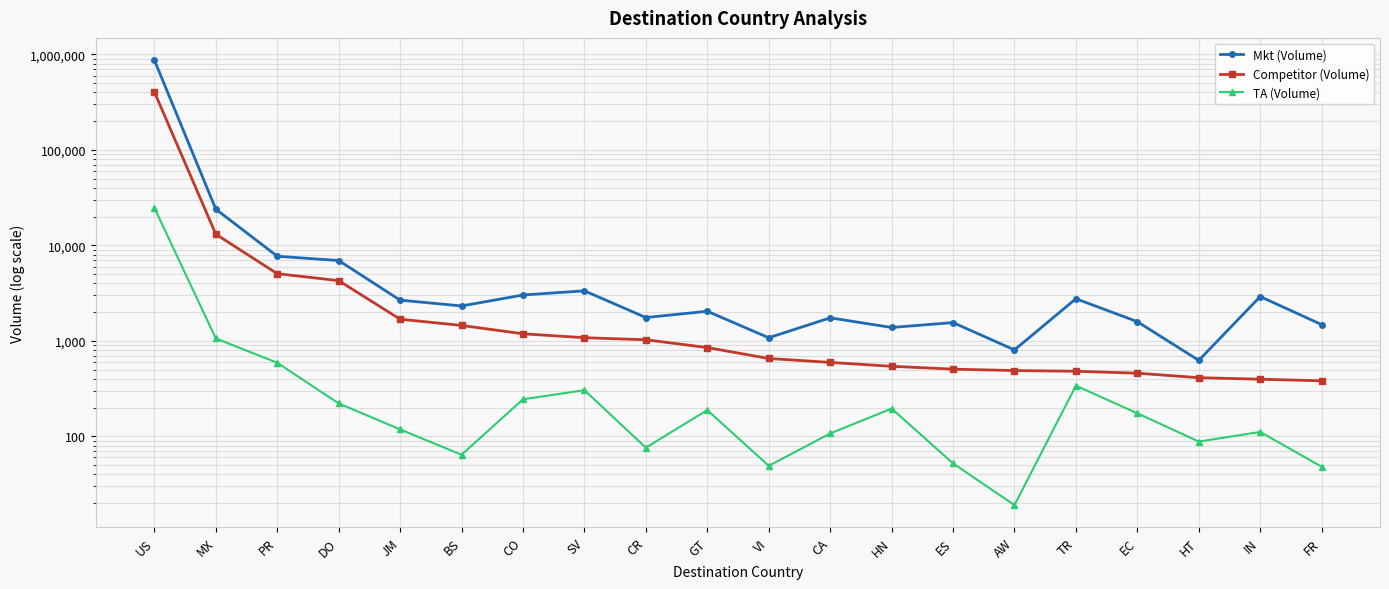

How many values in the TA (Volume) series exceed 174?

9